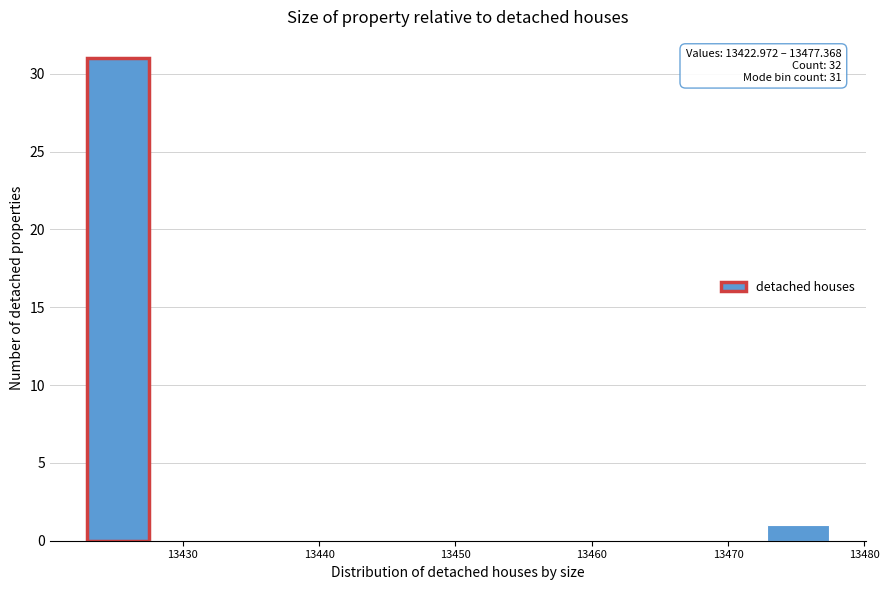

Over which range of the x-axis is the bar tallest?

13423 to 13428